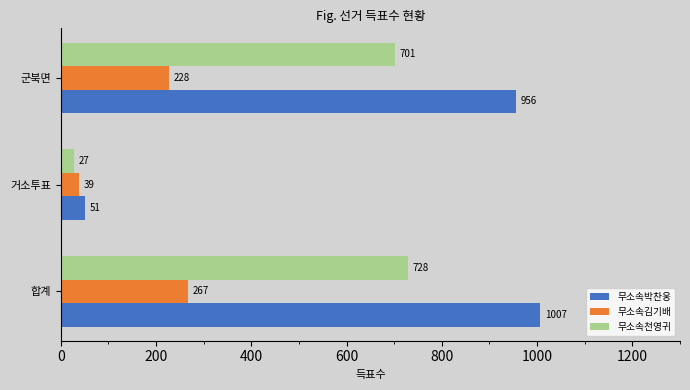

What is the difference between the maximum and minimum values in the 무소속박찬웅 series?

956